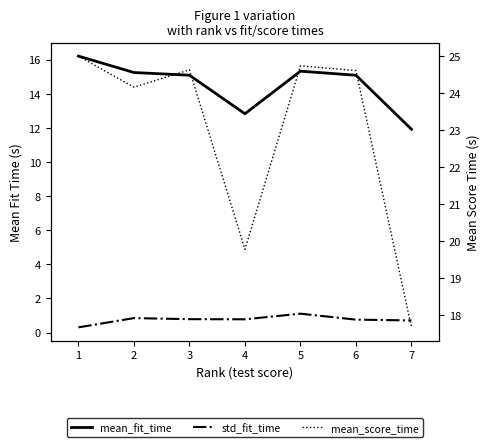

Which series changed the most between 1 and 6?

mean_fit_time